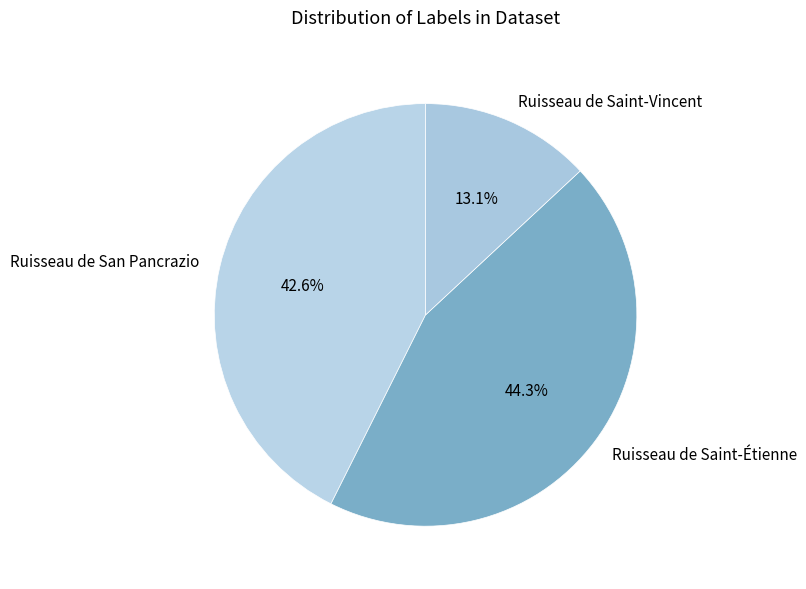

Between Ruisseau de Saint-Vincent and Ruisseau de Saint-Étienne, which is larger?

Ruisseau de Saint-Étienne